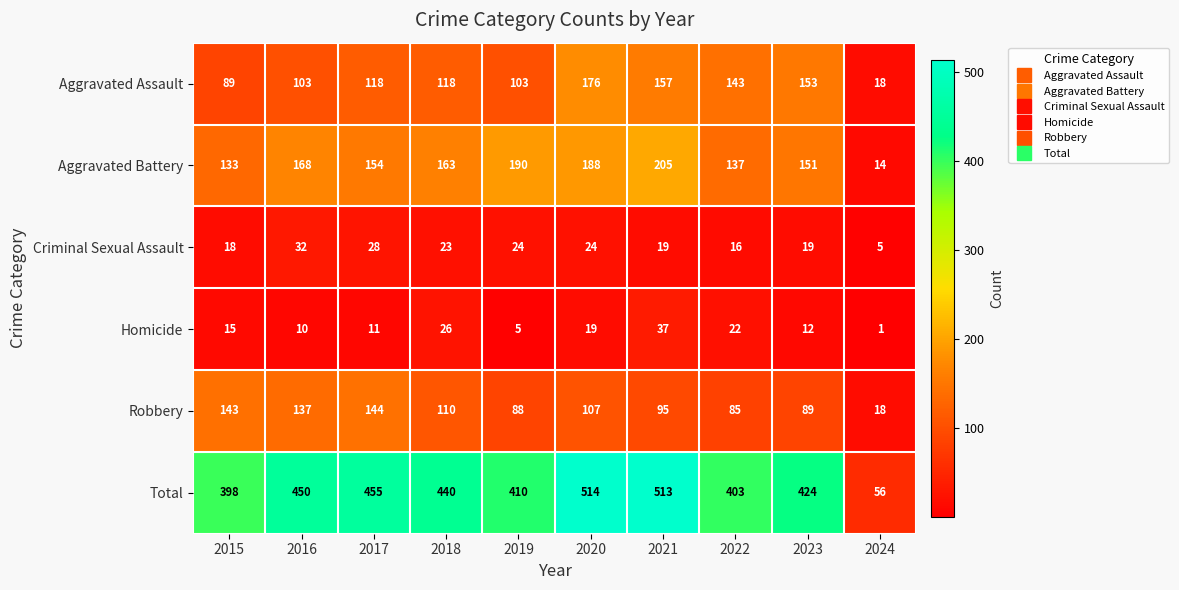

Count the number of categories in the chart.

10